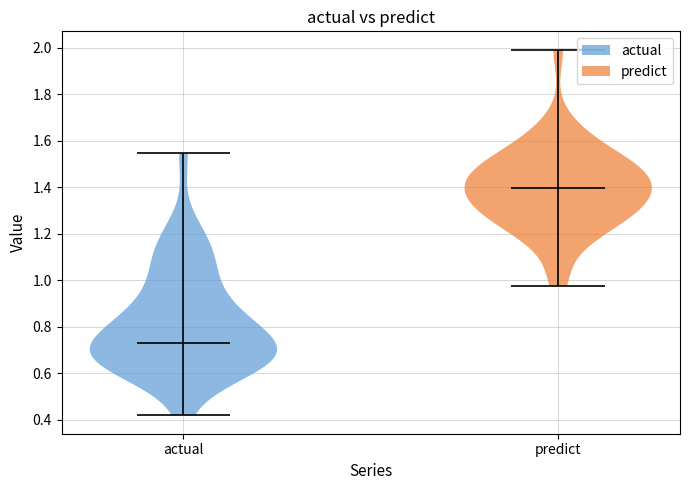

Reading left to right, read every violin against the y-axis: where its median line is, and the lowest and highest points it reaches. The values are not printed on the chart, so give them approximately, as read against the axis.

actual: median line 0.72, lowest point 0.42, highest point 1.54
predict: median line 1.40, lowest point 0.98, highest point 2.00